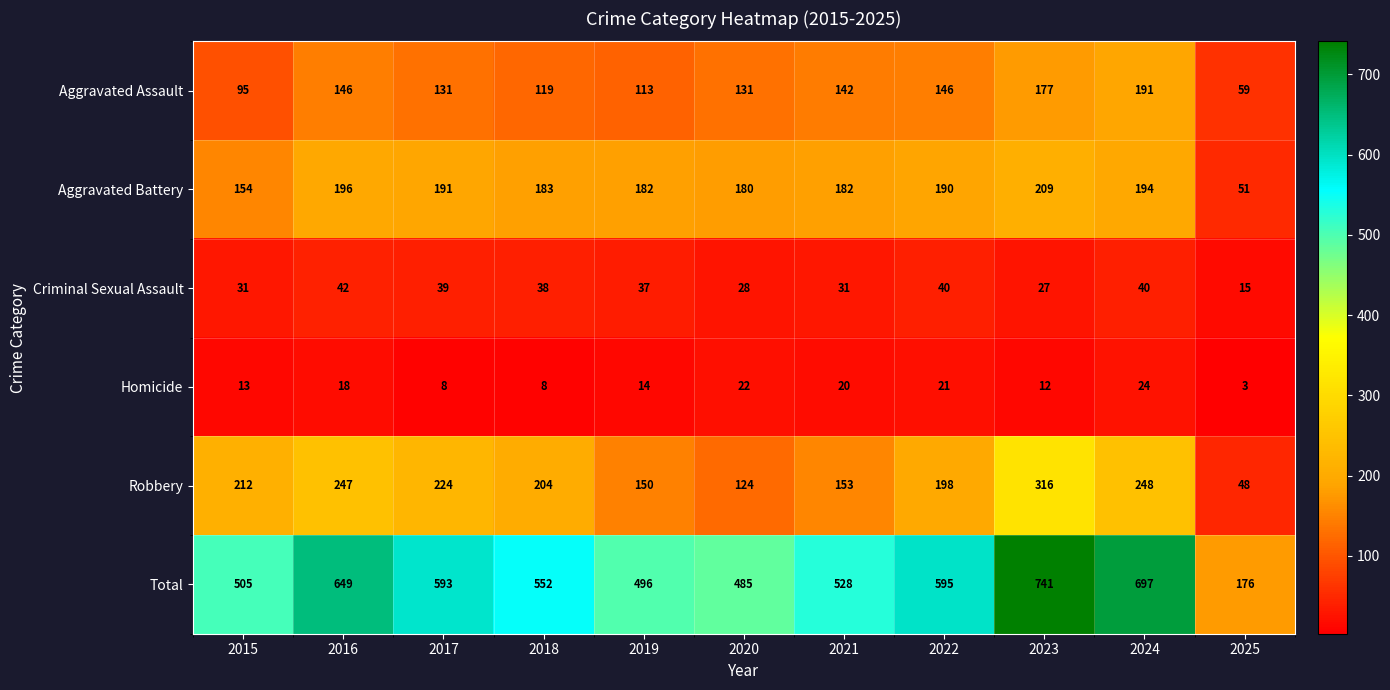

What is the sum of the Criminal Sexual Assault values at 2020 and 2021?

59